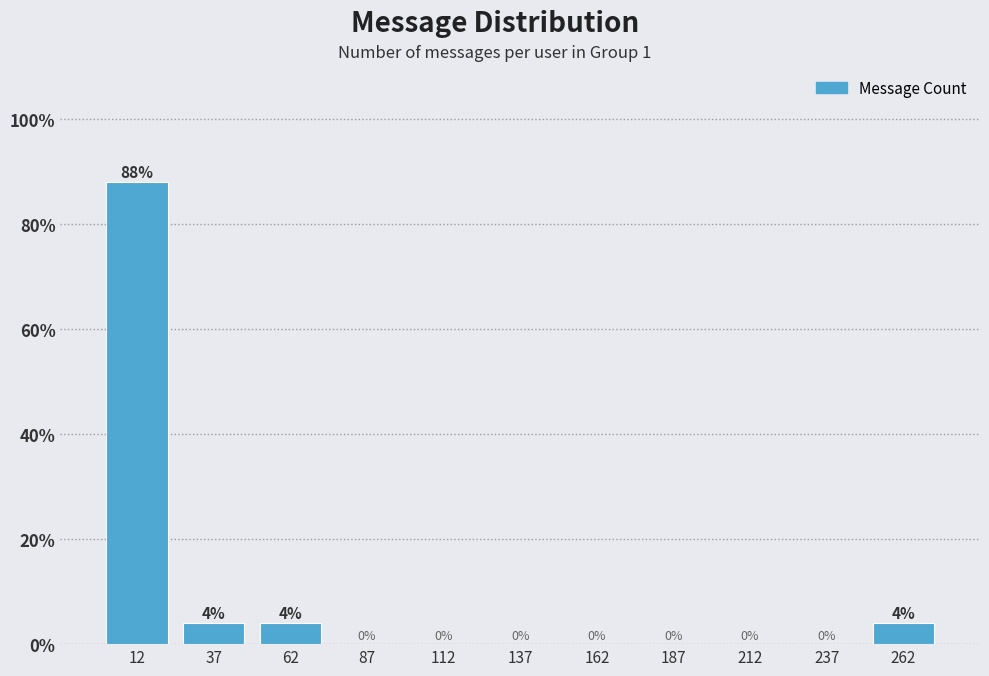

Reading left to right, list every bar in this chart as the range it spans on the x-axis followed by its height.

0 to 25: 88
25 to 50: 4
50 to 75: 4
75 to 100: 0
100 to 125: 0
125 to 150: 0
150 to 175: 0
175 to 200: 0
200 to 225: 0
225 to 250: 0
250 to 275: 4